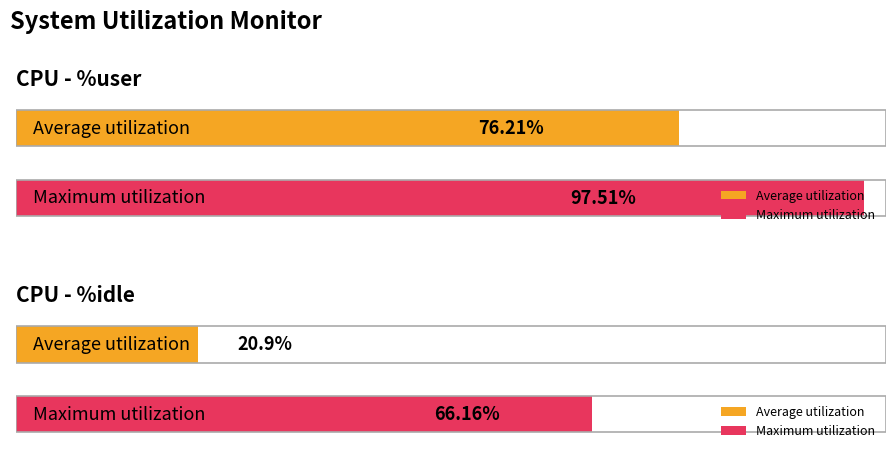

True or false: %user has a value of 63.9 at 12:52:45.

False